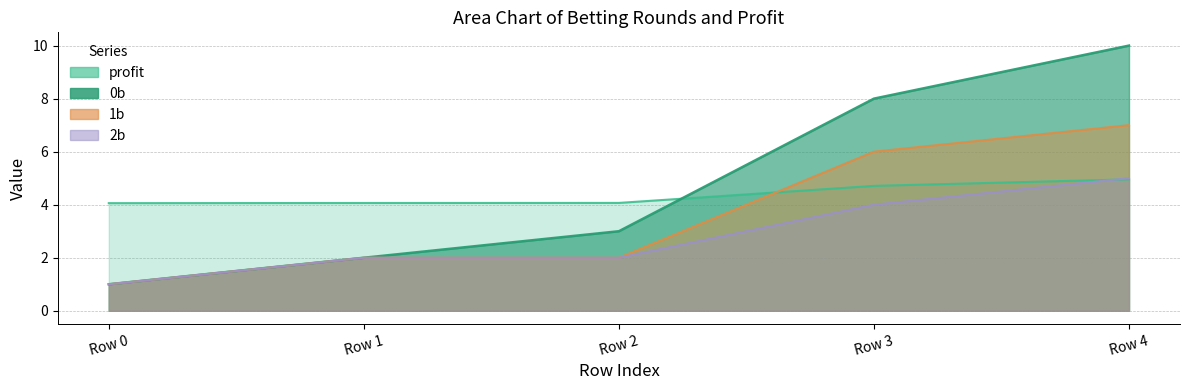

Does the chart display data point markers on the line(s)?

No